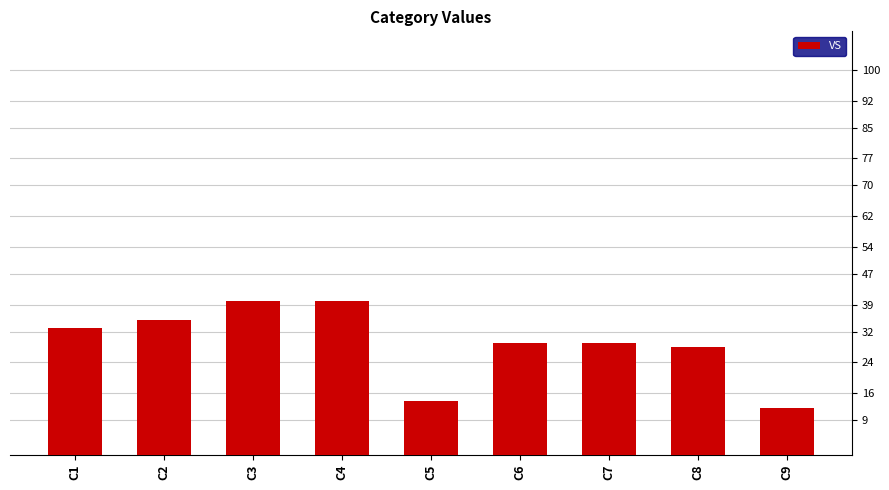

Reading left to right, what are all the values shown in this chart?

C1=33	C2=35	C3=40	C4=40	C5=14	C6=29	C7=29	C8=28	C9=12